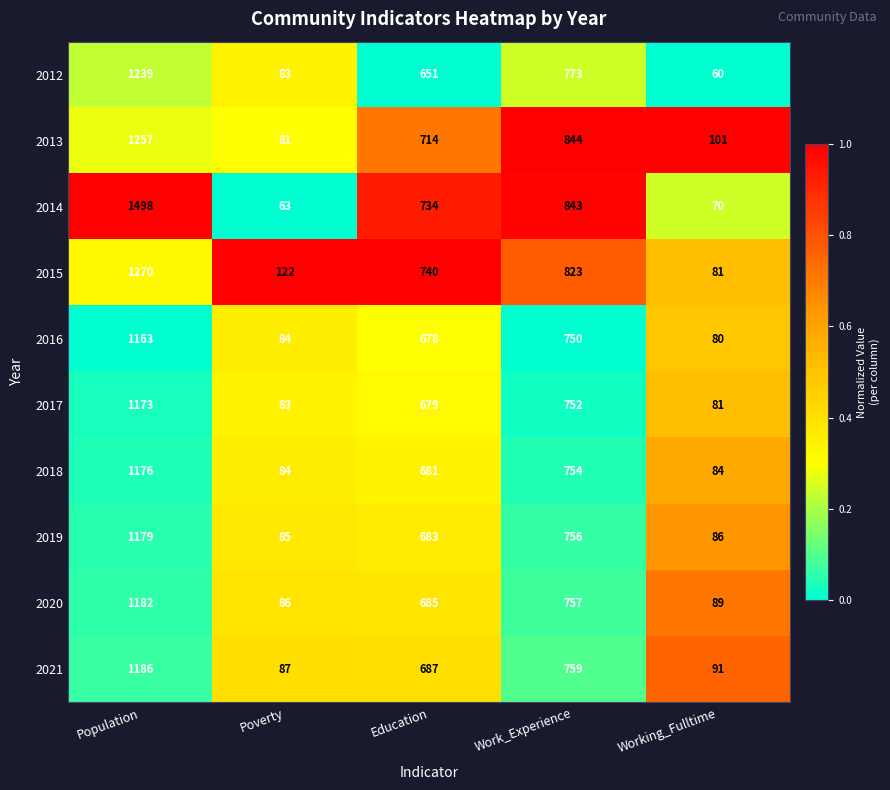

What is the difference between the 2013 values at Education and Poverty?

633